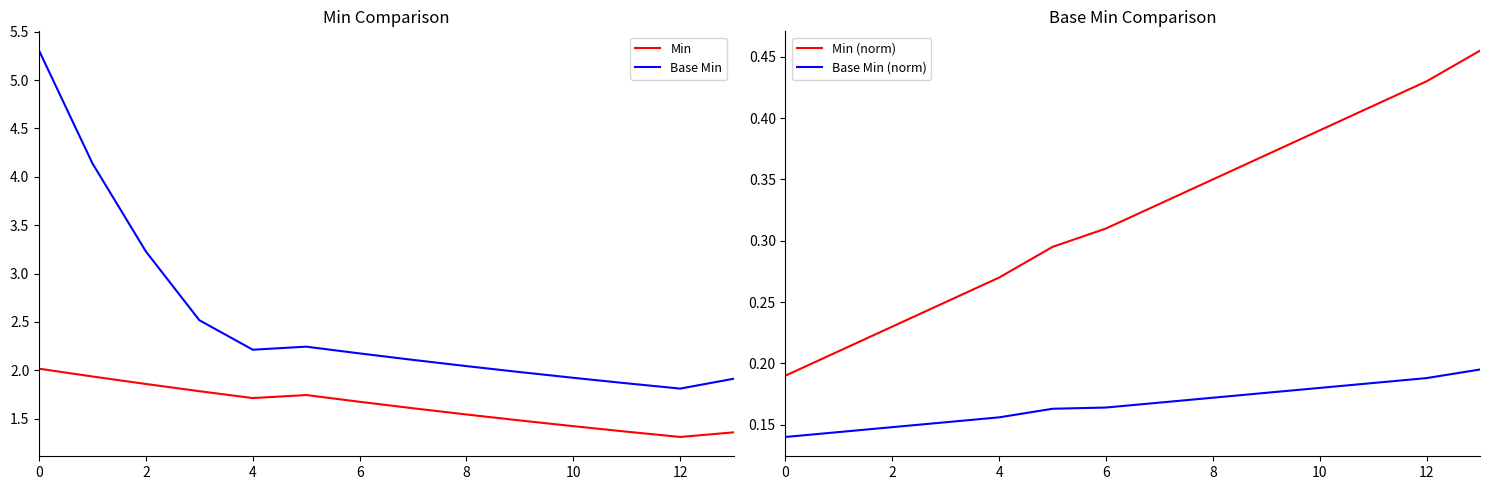

What are all the series names shown in the legend?

Min, Base Min, Min (norm), Base Min (norm)